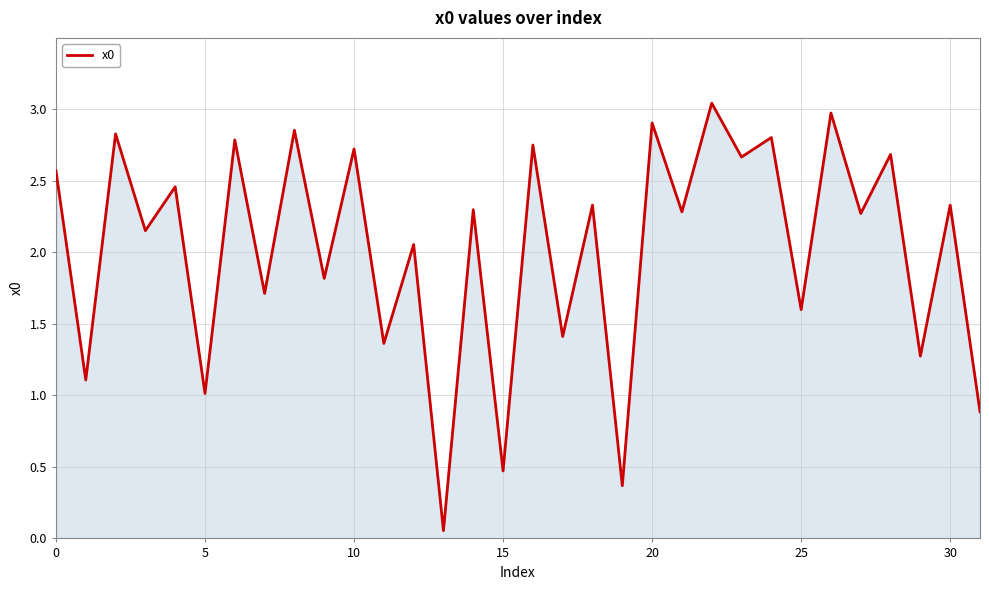

Reading left to right, what are all the values shown in this chart?

2.6	1.1	2.8	2.2	2.5	1.0	2.8	1.7	2.9	1.8	2.7	1.4	2.1	0.1	2.3	0.5	2.7	1.4	2.3	0.4	2.9	2.3	3.0	2.7	2.8	1.6	3.0	2.3	2.7	1.3	2.3	0.9